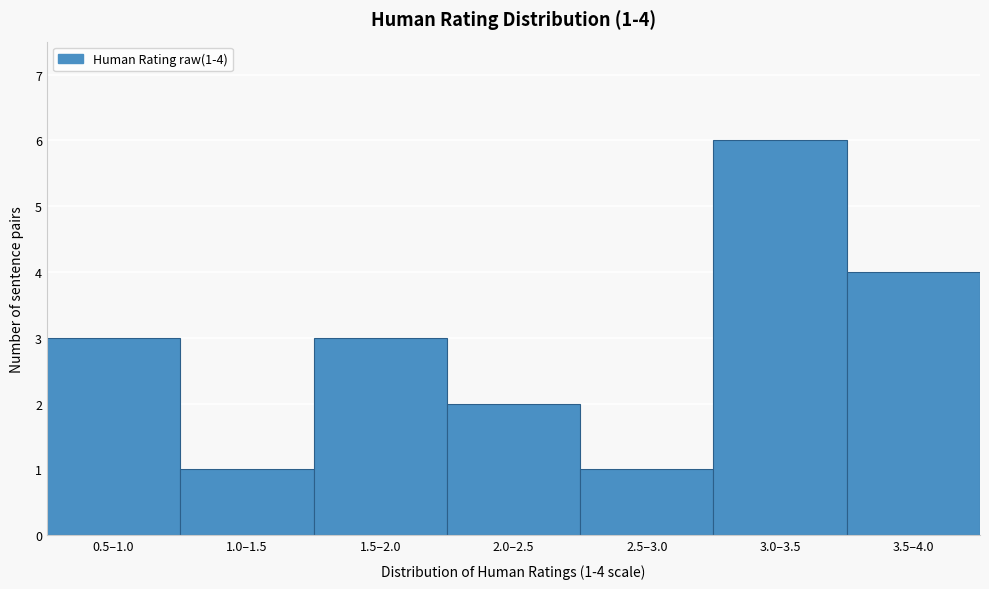

Reading left to right, extract all data points from this chart.

3	1	3	2	1	6	4